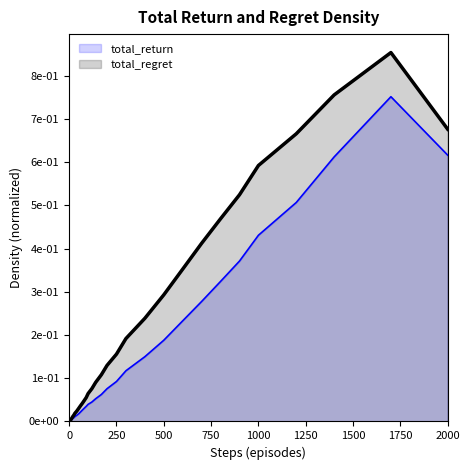

Does the chart have visible grid lines?

No